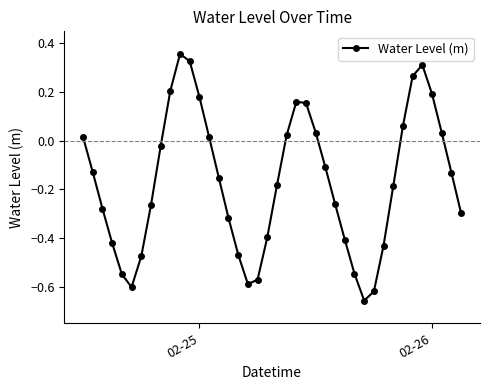

What is the difference between the second highest and second lowest values?

0.9